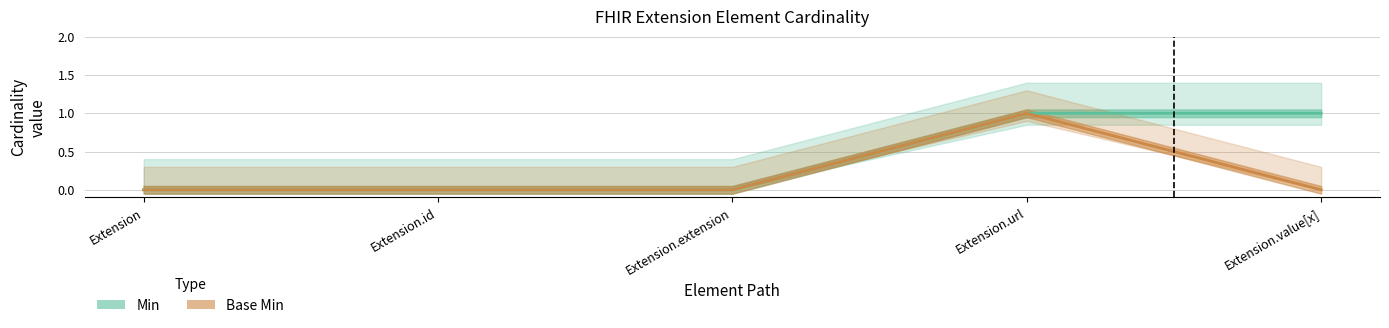

At Extension.id, list the series in order from smallest to largest.

Min, Base Min